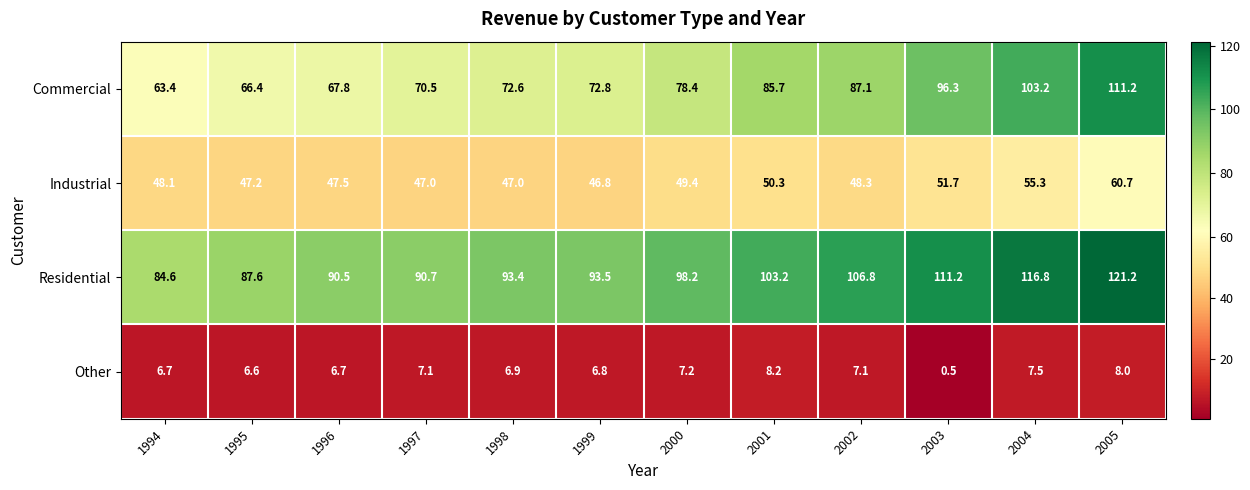

What is the sum of all Industrial values?

599.3